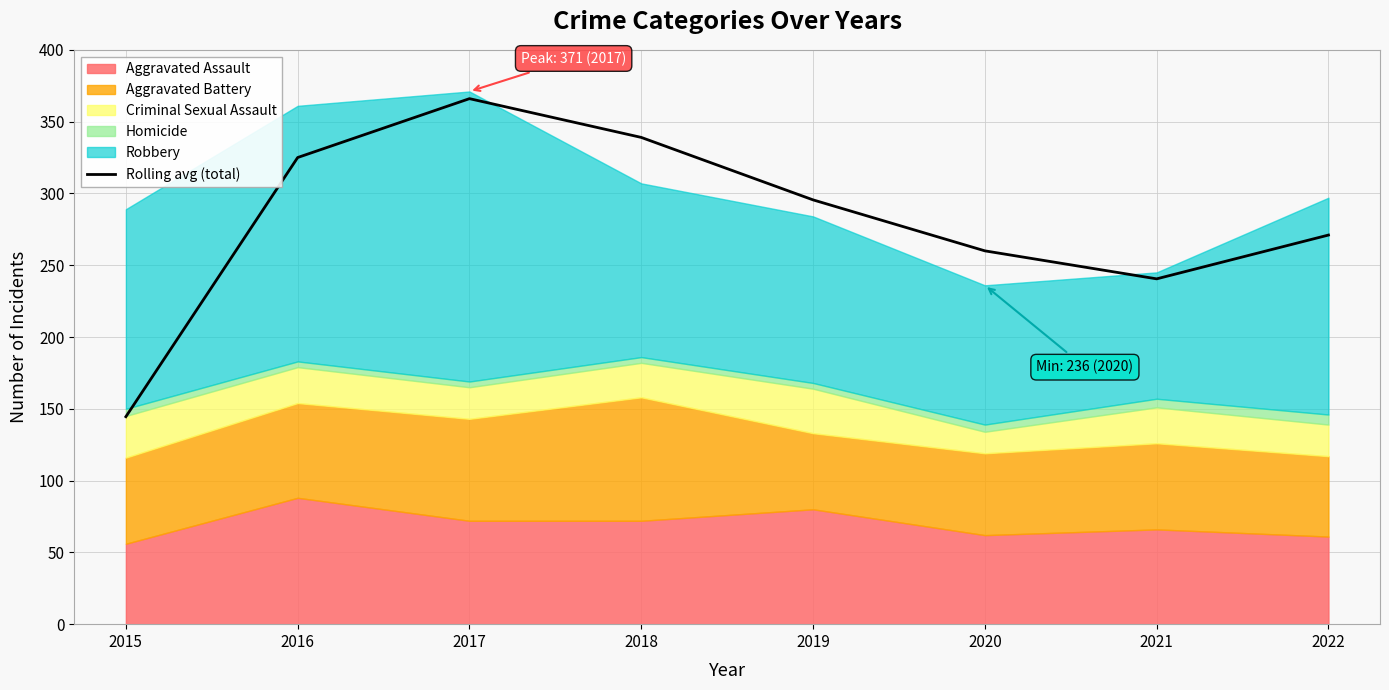

Reading left to right, transcribe all the data shown in this chart.

144.5	325.0	366.0	339.0	295.5	260.0	240.5	271.0